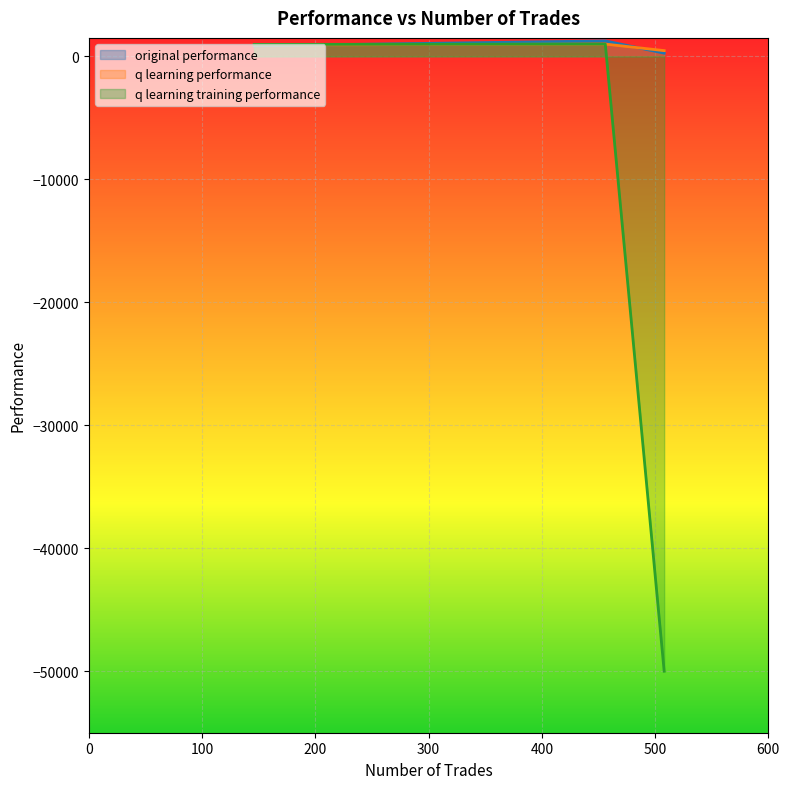

Rank the categories by q learning performance value from highest to lowest.

456, 146, 508